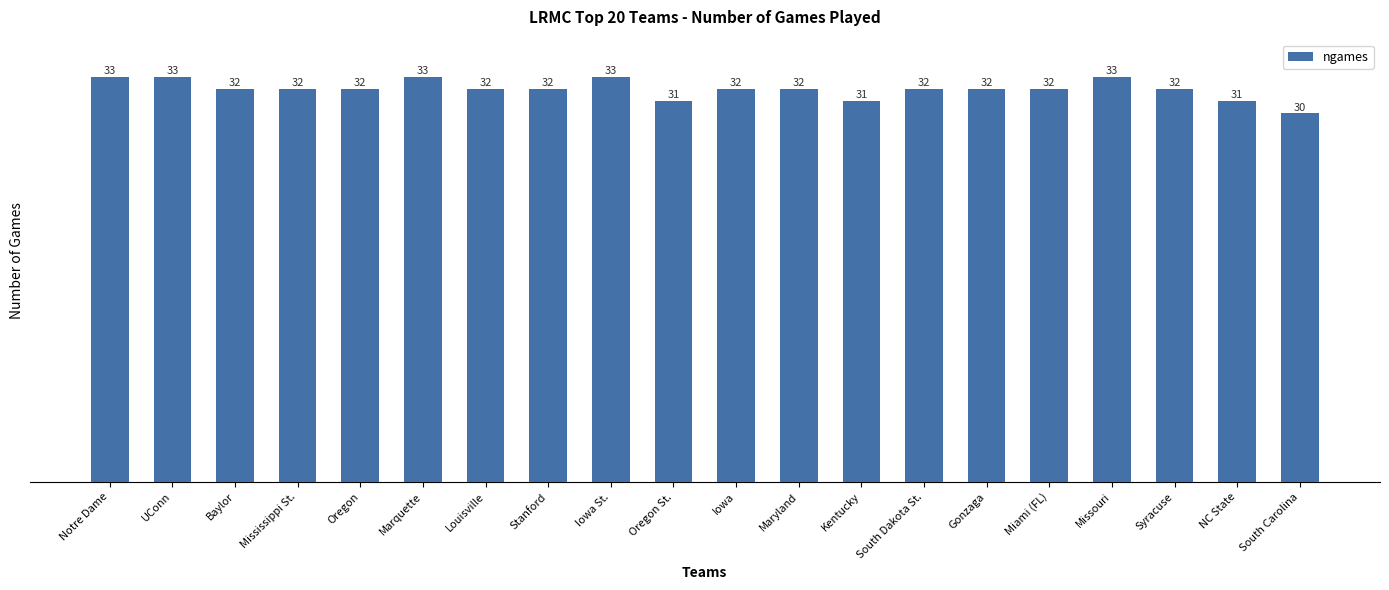

What value does the data have at Missouri?

33